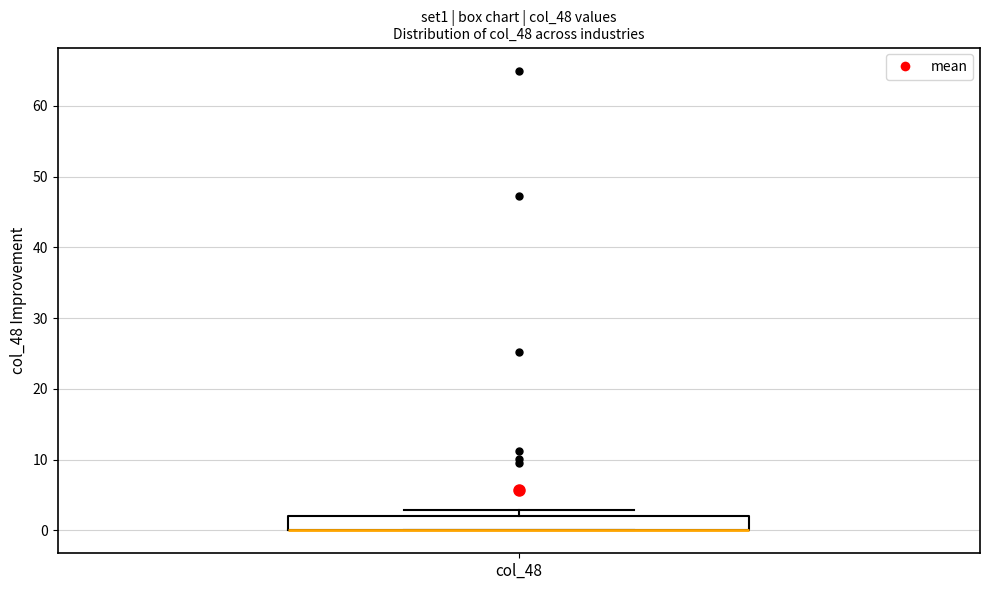

Read this box plot against the y-axis: the position of the median line, the range covered by the box, and the ends of both whiskers. The values are not printed on the chart, so give them approximately, as read against the axis.

median 0 (drawn on the box's lower edge), box 0 to 2, whiskers 0 to 3